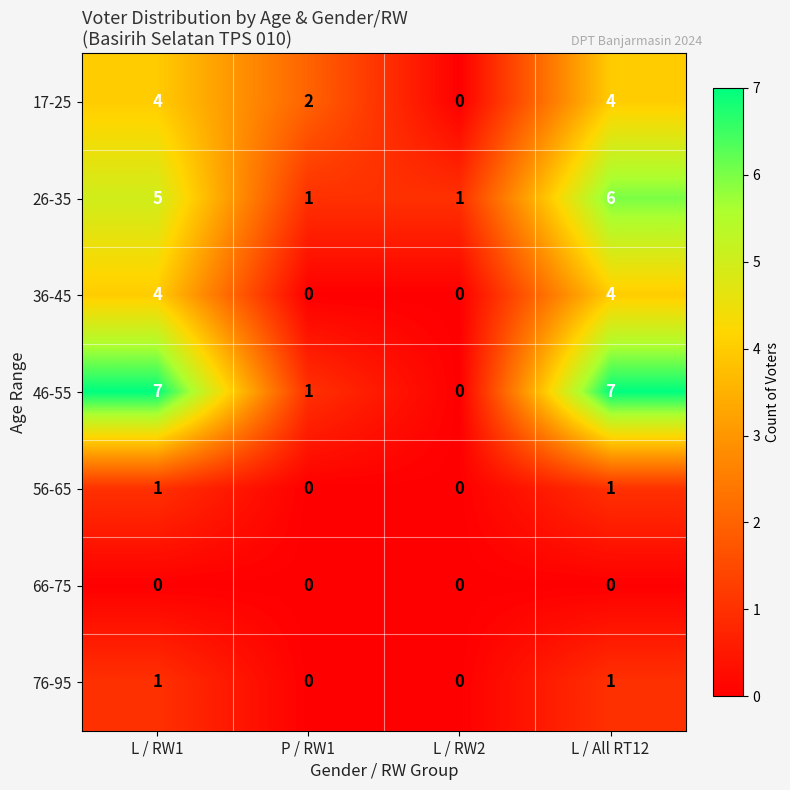

What is the sum of all 36-45 values?

8